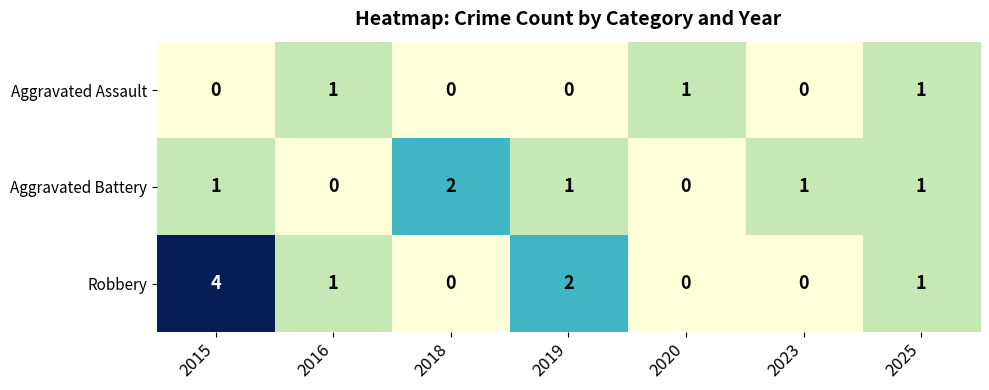

Rank the series by their average value, from highest to lowest.

Robbery, Aggravated Battery, Aggravated Assault